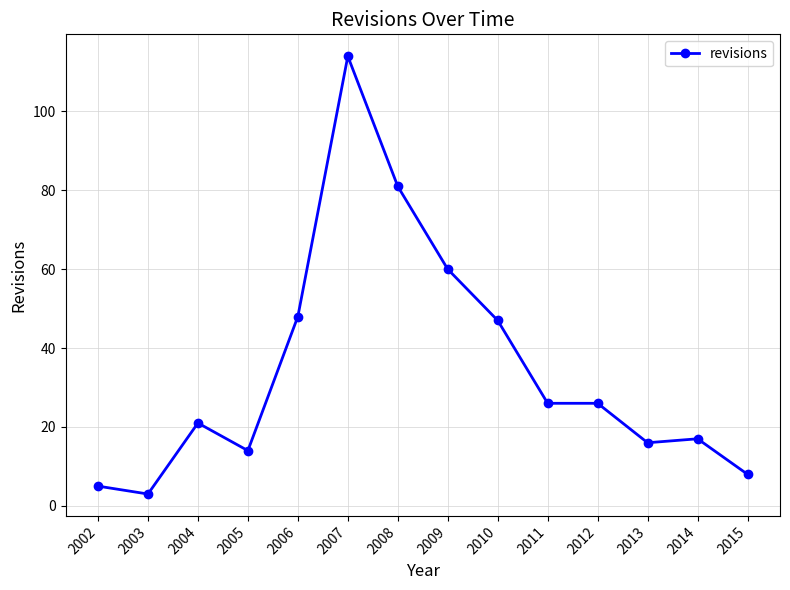

What is the smallest value displayed?

3